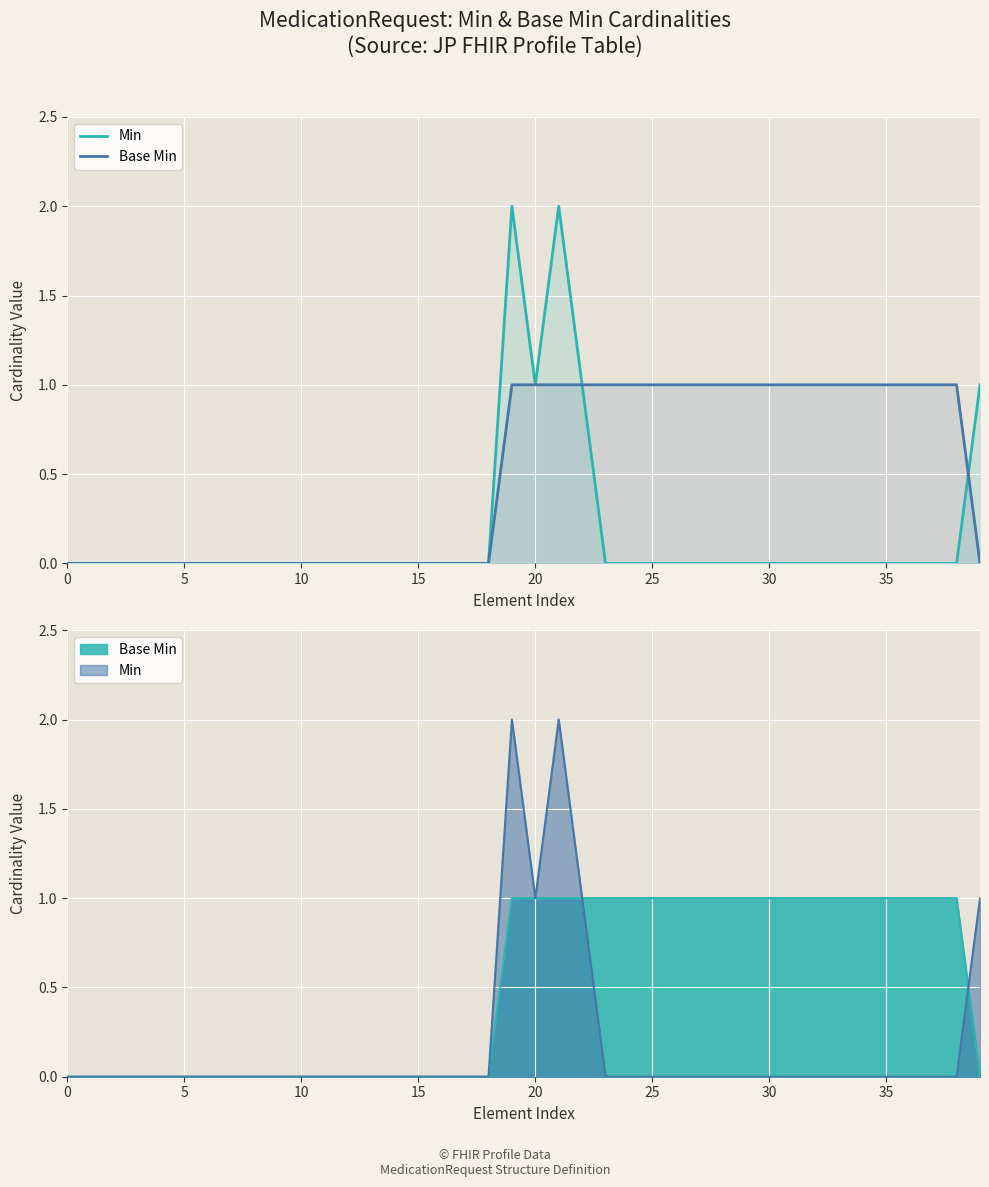

True or false: Min has more than 1 points higher than both neighbors.

True